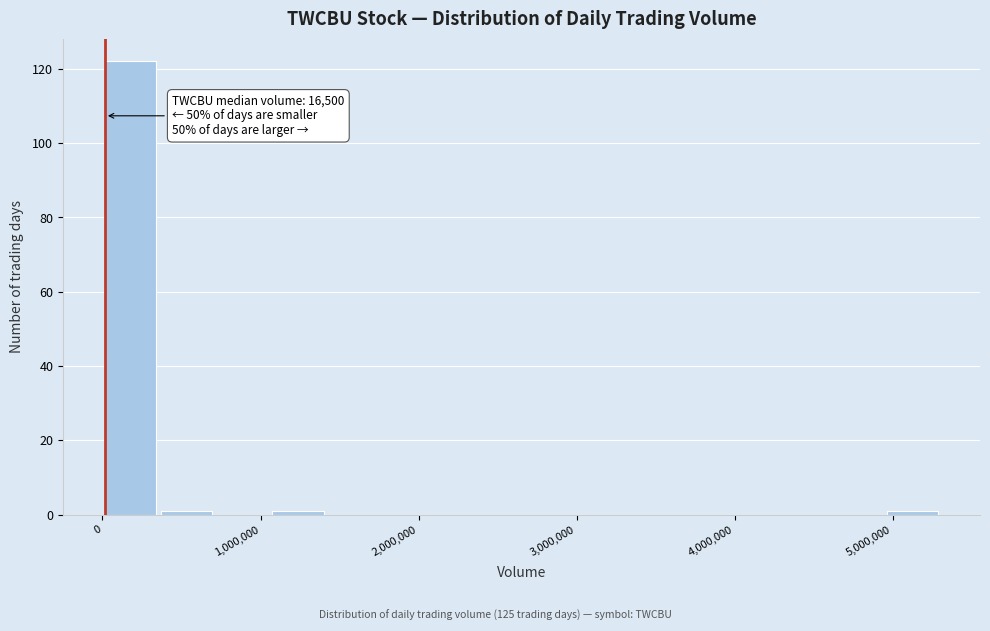

Read against the x-axis, roughly where is the centre of the tallest bar?

200000